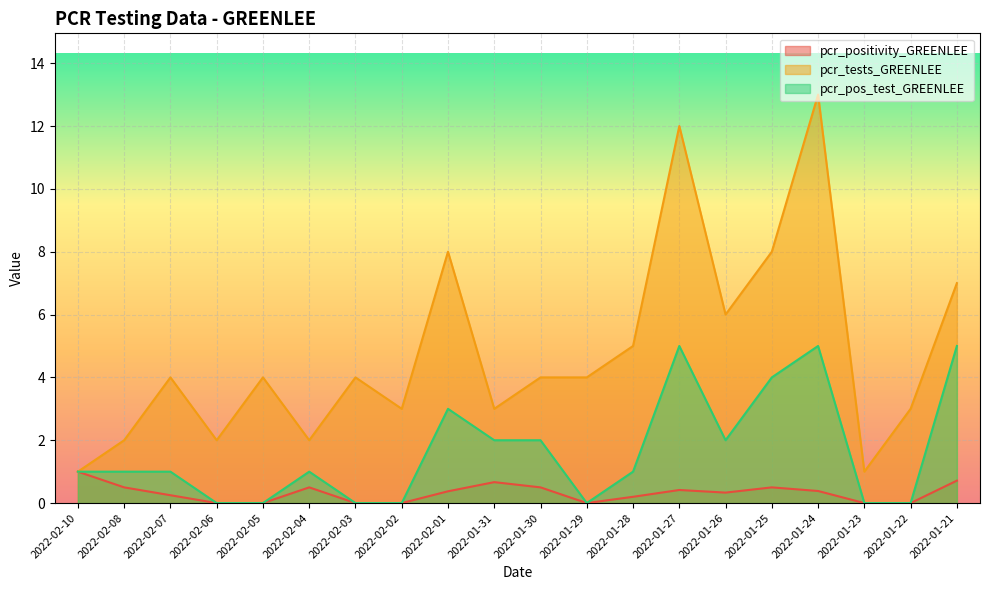

The value of pcr_positivity_GREENLEE at 2022-01-21 is 0.2. True or false?

False